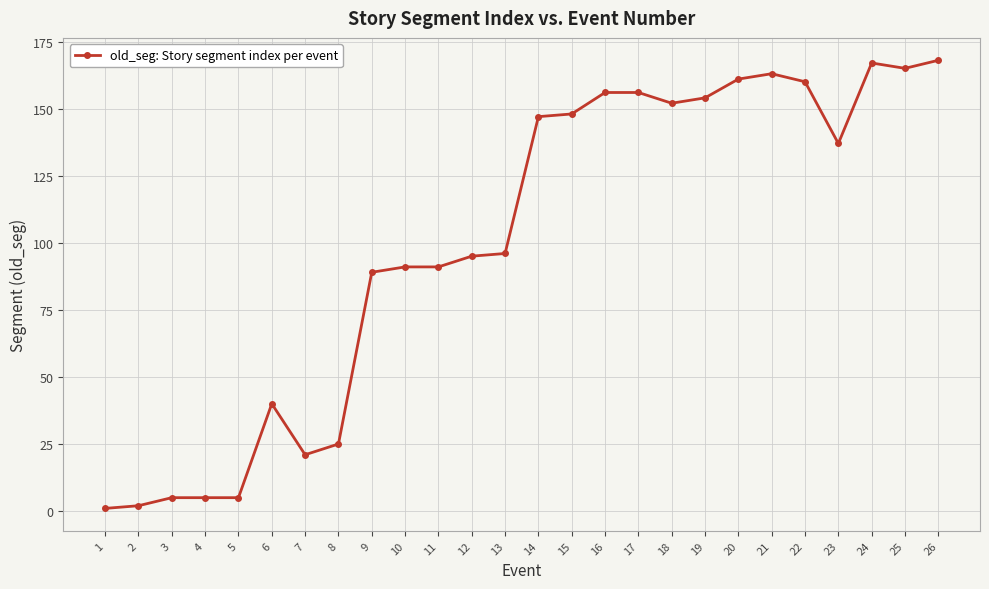

What is the ratio of the value at 11 to the value at 8?

3.6